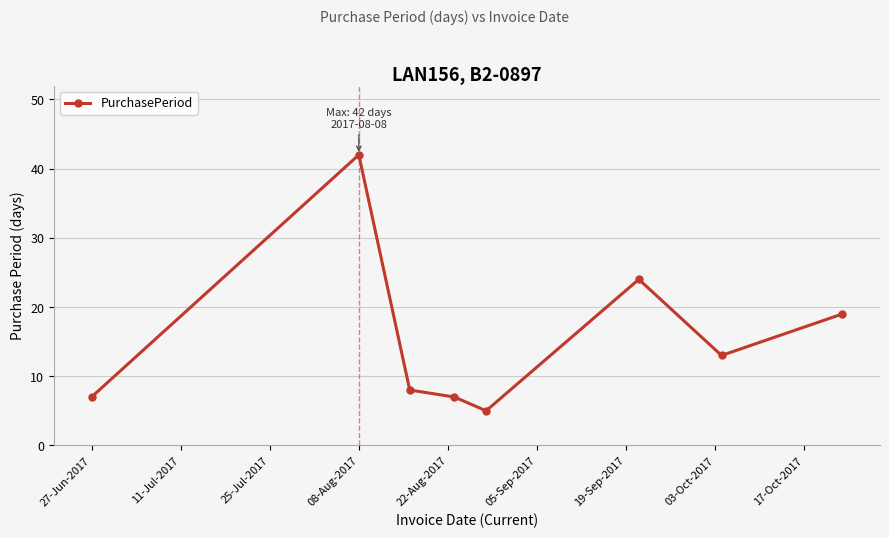

What is the smallest value displayed?

5